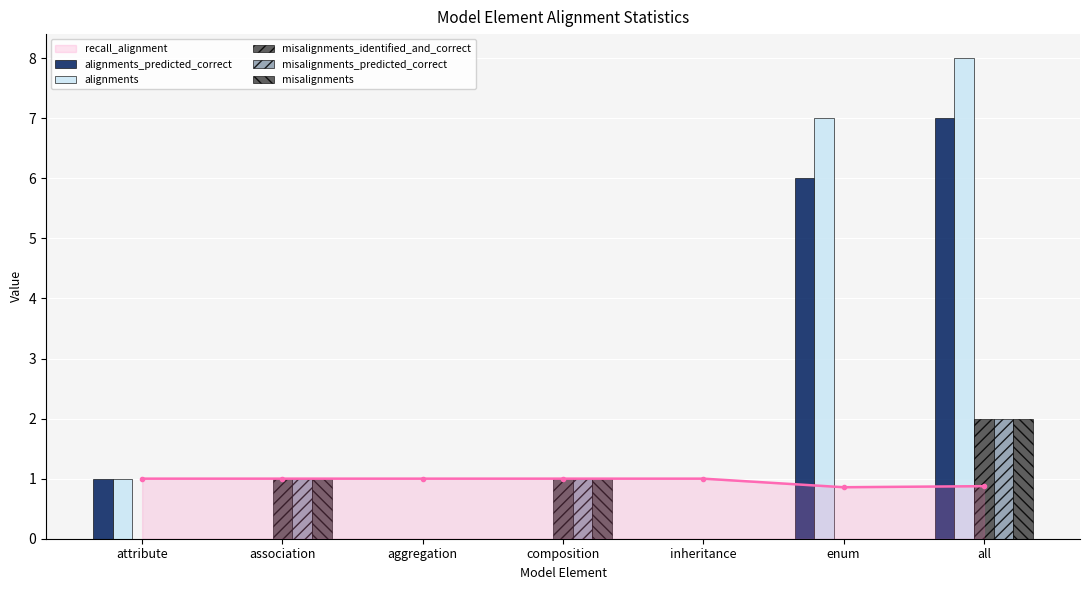

What is the value of the misalignments_predicted_correct bar at the 4th from the left?

1